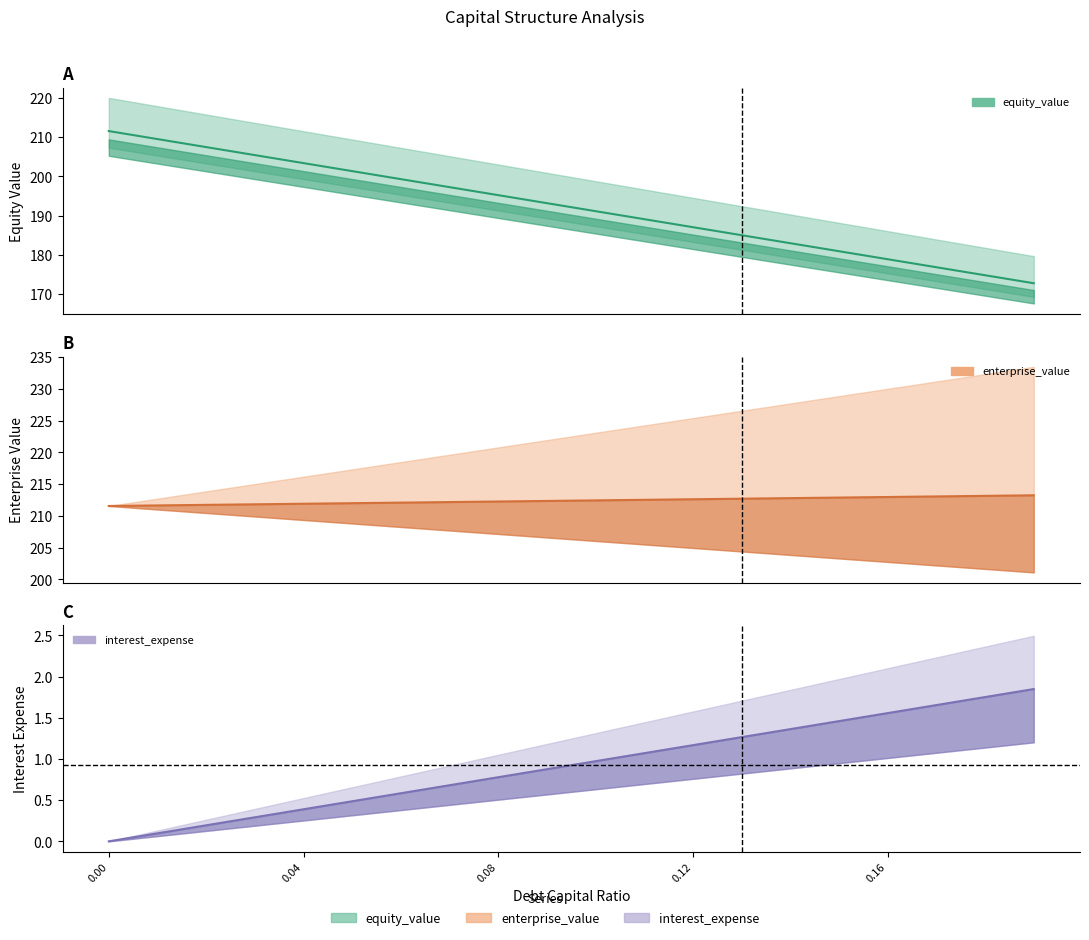

What is the spread (max minus min) of values at 0.1?

211.5